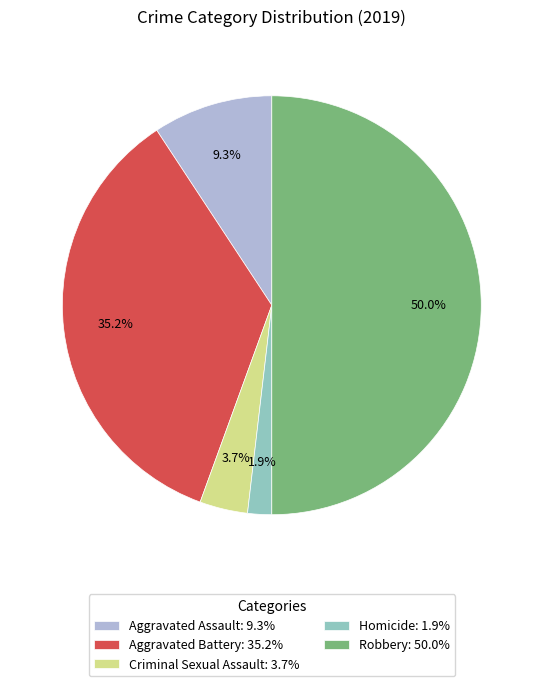

Which category has the smallest portion of the pie?

Homicide